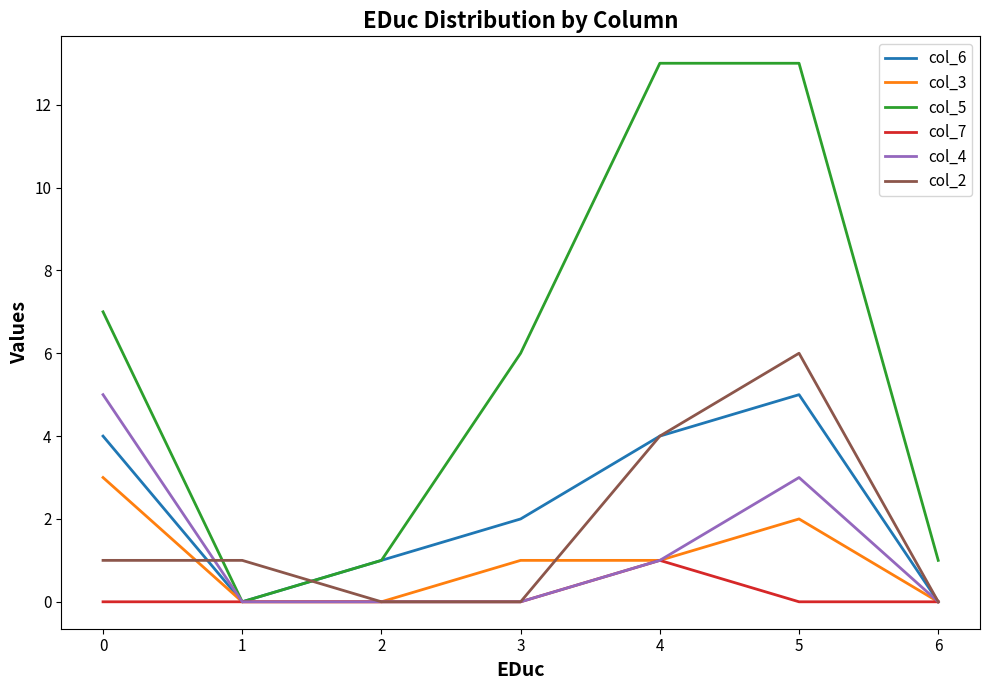

Which series changed the most between 3 and 5?

col_5